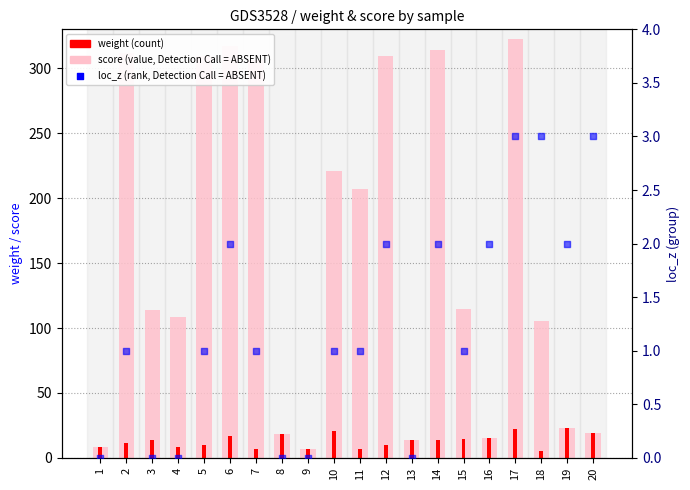

Which series has the widest spread of Y values?

score (value, Detection Call = ABSENT)